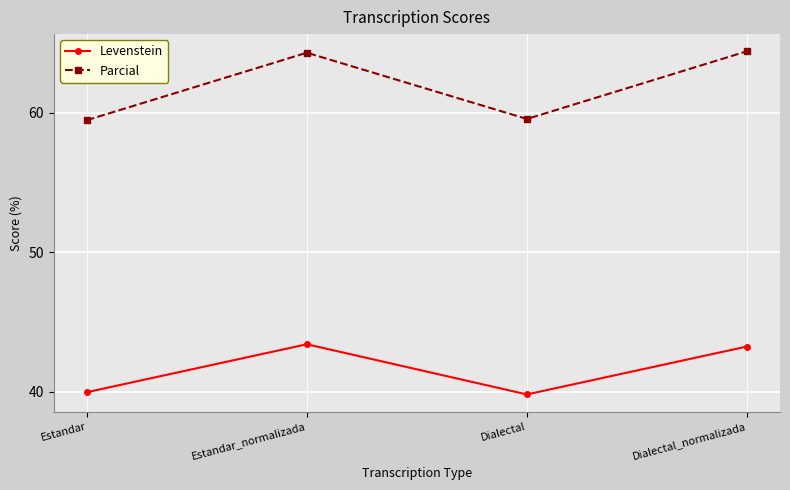

Is the value of Levenstein at Estandar greater than the value of Parcial at Estandar_normalizada?

No